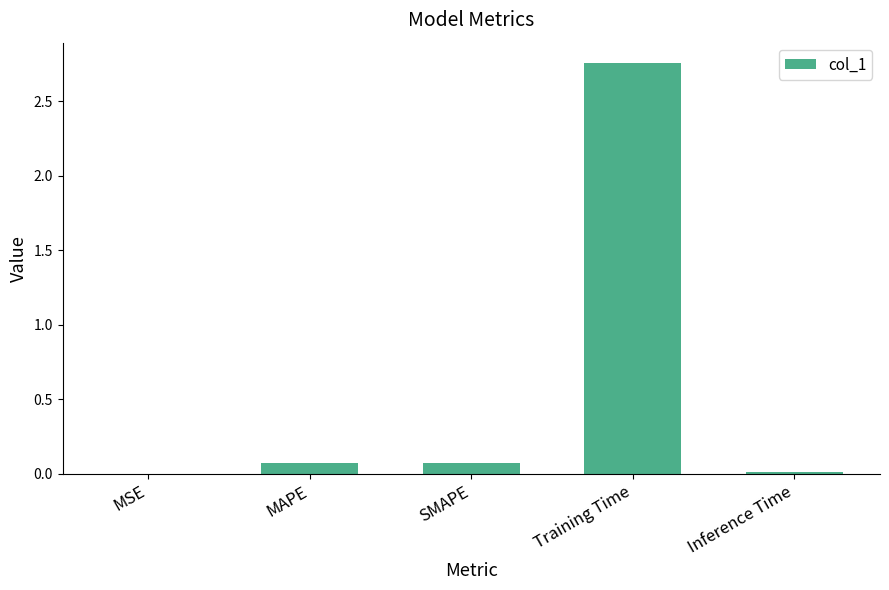

What is the sum of all values?

2.9